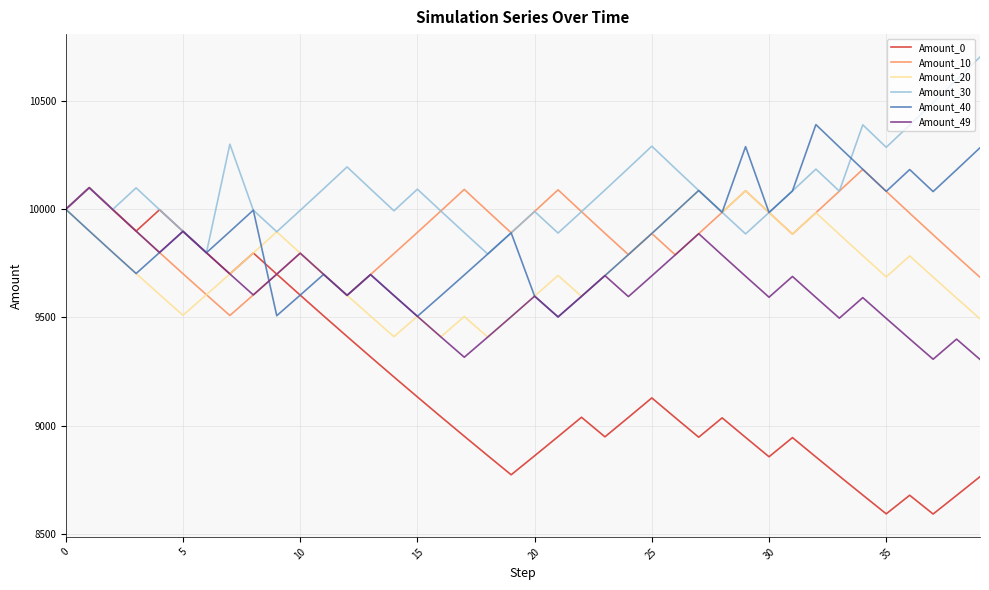

Which series has the widest spread of values?

Amount_0